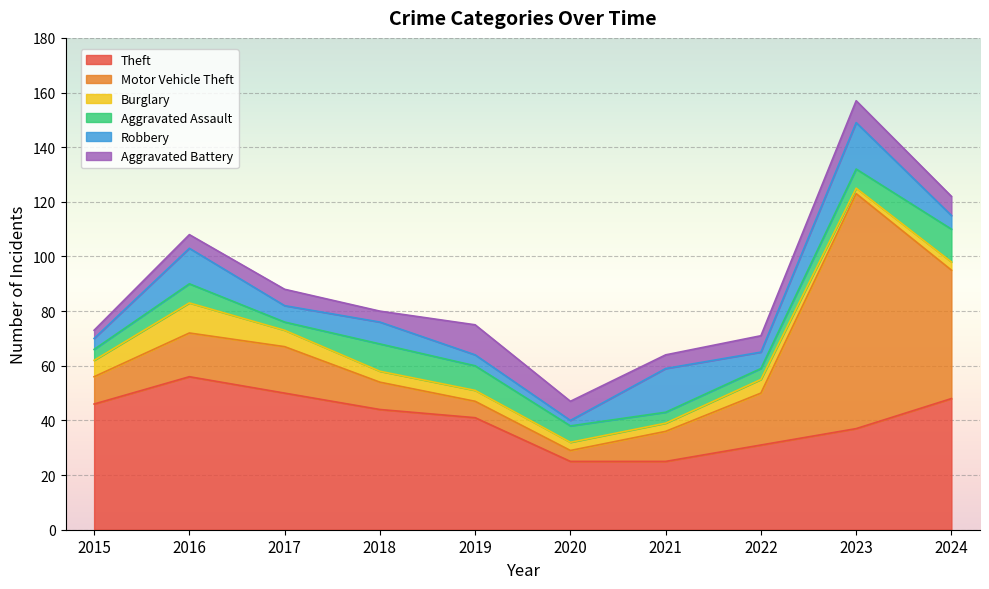

Reading left to right, list all the values displayed in this chart.

Theft: 2015=46	2016=56	2017=50	2018=44	2019=41	2020=25	2021=25	2022=31	2023=37	2024=48
Motor Vehicle Theft: 2015=10	2016=16	2017=17	2018=10	2019=6	2020=4	2021=11	2022=19	2023=86	2024=47
Burglary: 2015=6	2016=11	2017=6	2018=4	2019=4	2020=3	2021=3	2022=5	2023=2	2024=3
Aggravated Assault: 2015=4	2016=7	2017=3	2018=10	2019=9	2020=6	2021=4	2022=4	2023=7	2024=12
Robbery: 2015=4	2016=13	2017=6	2018=8	2019=4	2020=2	2021=16	2022=6	2023=17	2024=5
Aggravated Battery: 2015=3	2016=5	2017=6	2018=4	2019=11	2020=7	2021=5	2022=6	2023=8	2024=7